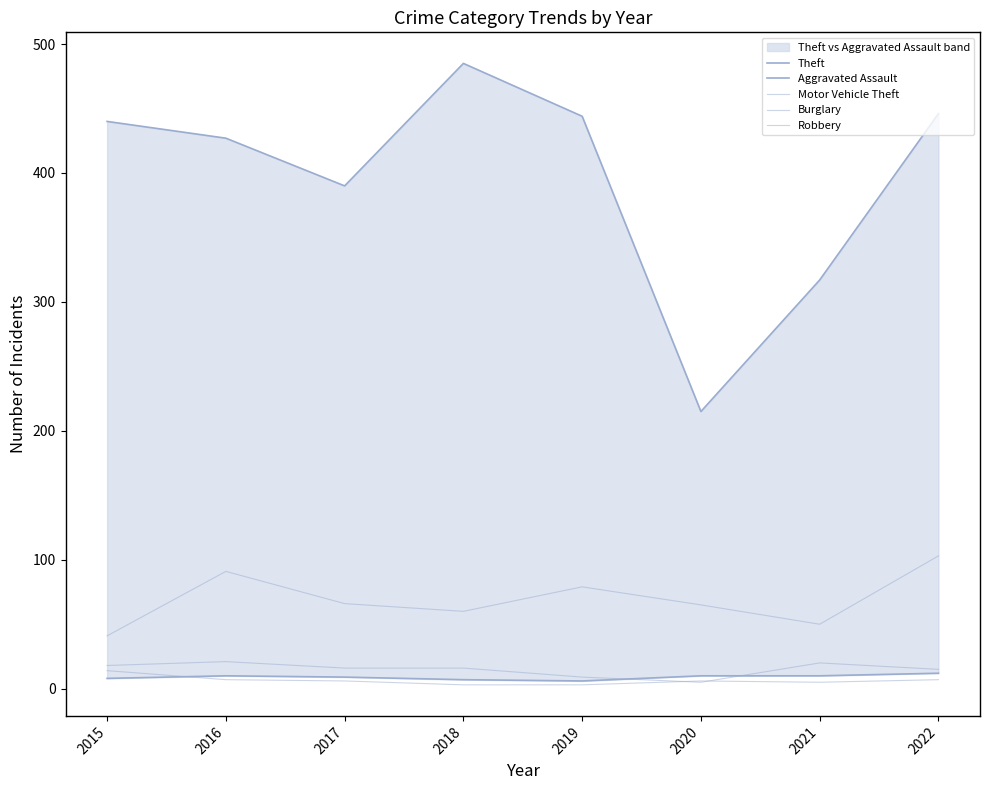

Rank the series by their maximum value, from highest to lowest.

Theft, Motor Vehicle Theft, Burglary, Robbery, Aggravated Assault